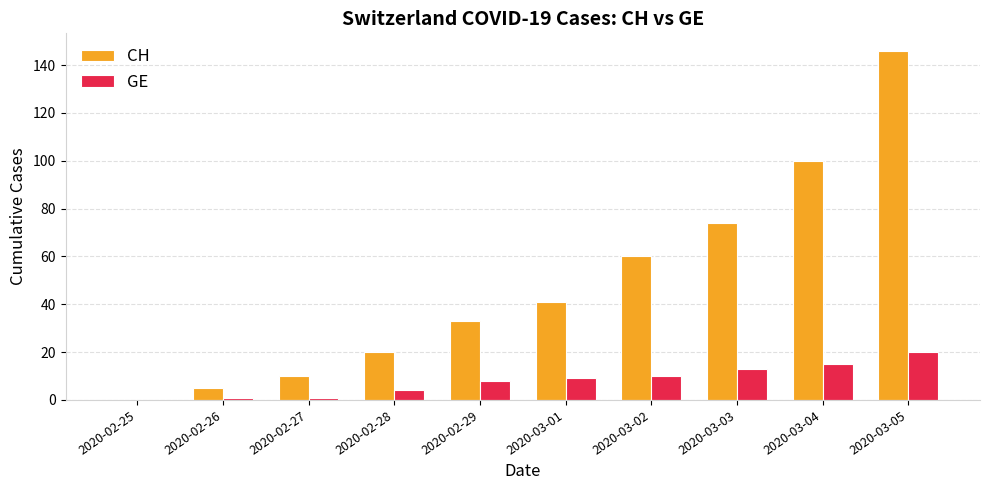

Reading right to left, list all the values displayed in this chart.

CH: 146	100	74	60	41	33	20	10	5	0
GE: 20	15	13	10	9	8	4	1	1	0